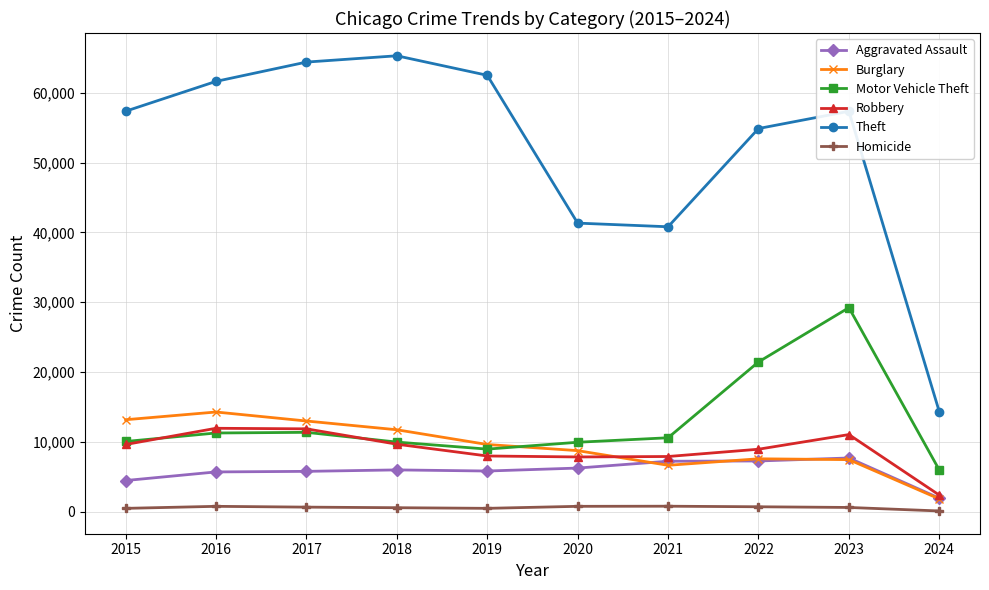

Does the chart have visible grid lines?

Yes